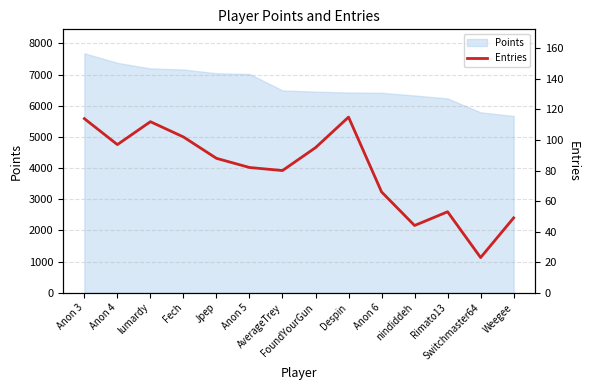

What is the highest value of the Points series?

7686